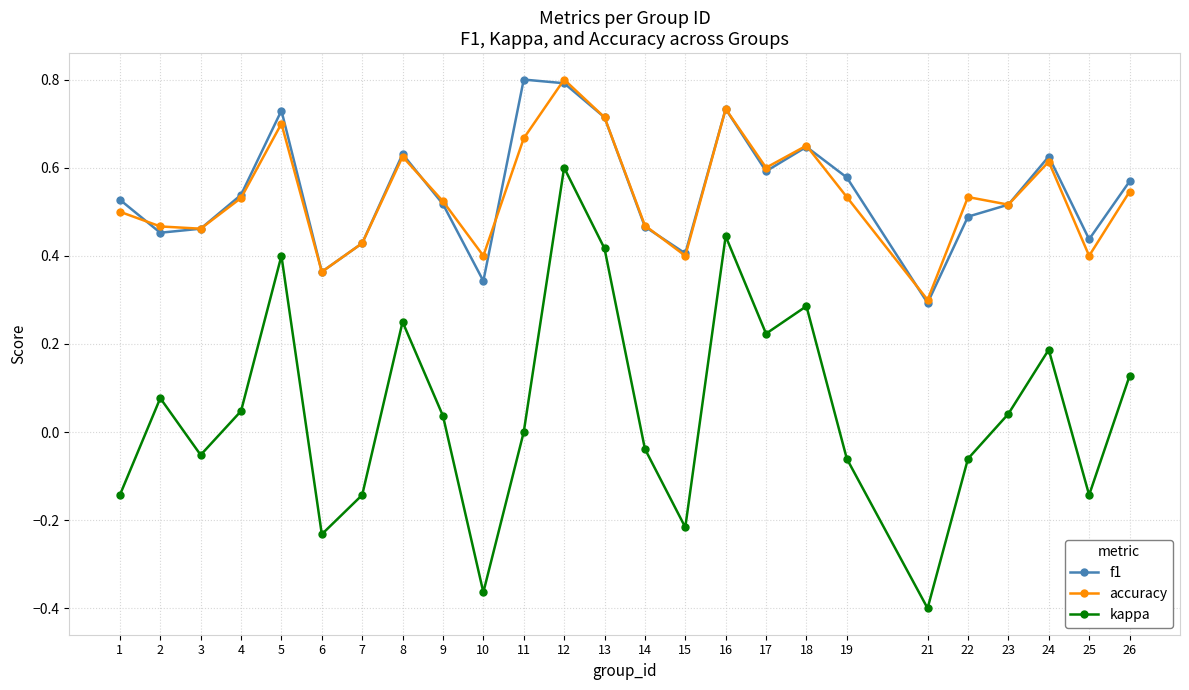

True or false: accuracy and kappa cross at least once.

False